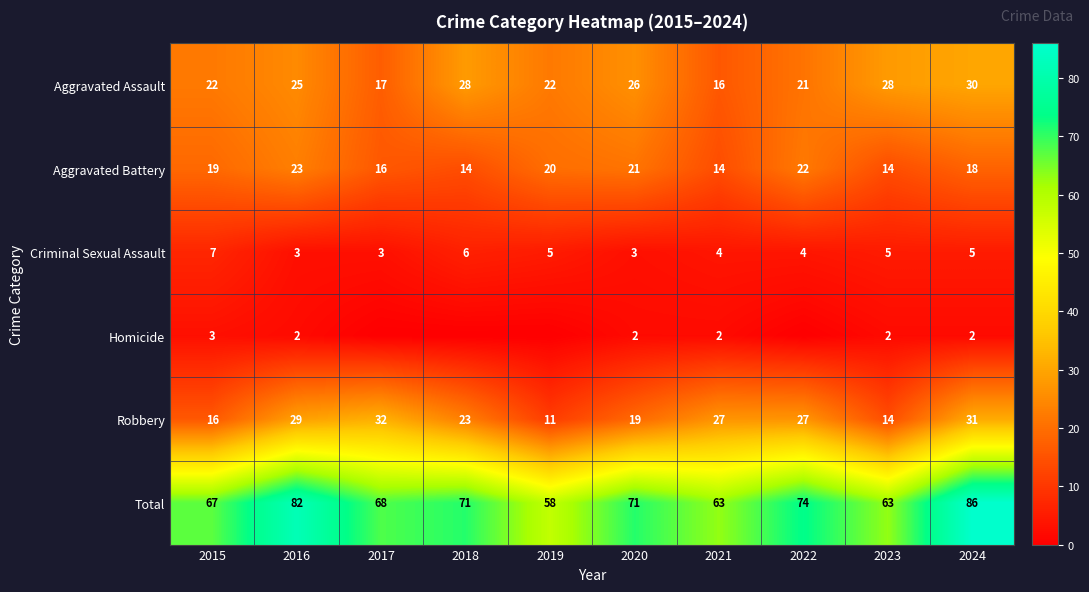

Rank the series at 2015 from highest to lowest value.

Total, Aggravated Assault, Aggravated Battery, Robbery, Criminal Sexual Assault, Homicide